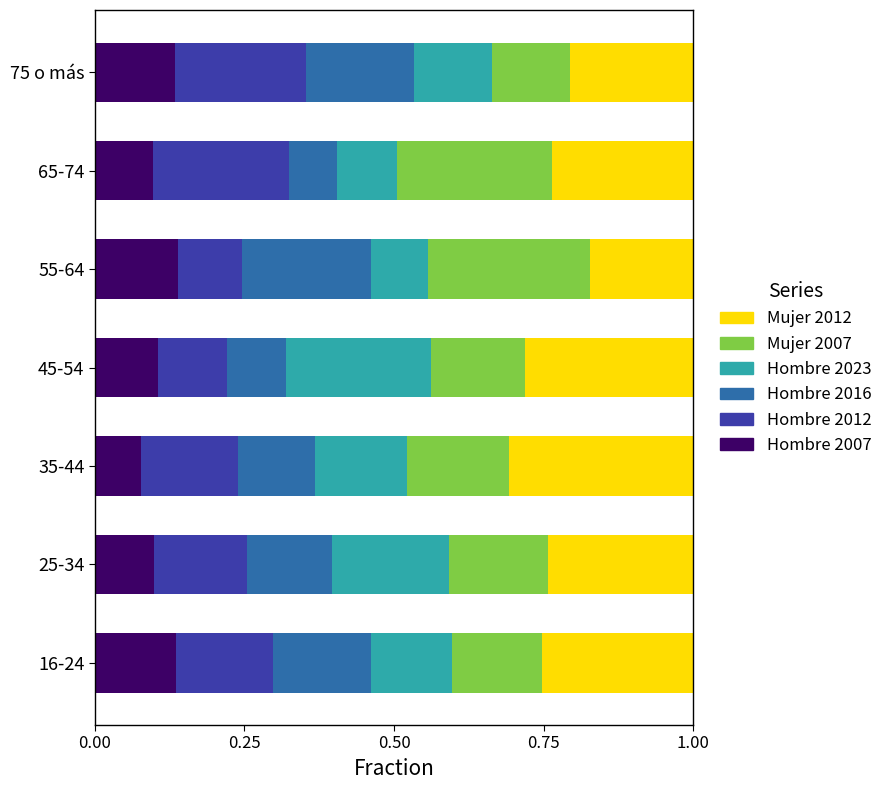

What are all the series names shown in the legend?

Mujer 2012, Mujer 2007, Hombre 2023, Hombre 2016, Hombre 2012, Hombre 2007